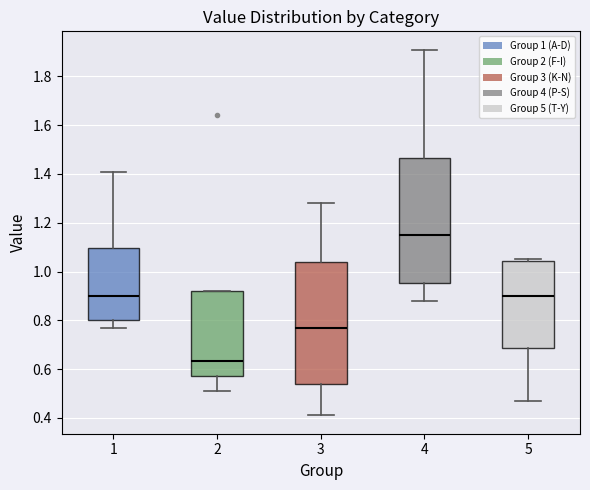

Reading left to right, transcribe this box plot: for each box, give where its median line is, the range the box spans, and where its two whiskers end, as read against the y-axis. The values are not printed on the chart, so give them approximately, as read against the axis.

1: median 0.90, box 0.80 to 1.10, whiskers 0.78 to 1.42
2: median 0.64, box 0.58 to 0.92, whiskers 0.52 to 0.92
3: median 0.78, box 0.54 to 1.04, whiskers 0.42 to 1.28
4: median 1.16, box 0.96 to 1.46, whiskers 0.88 to 1.92
5: median 0.90, box 0.68 to 1.04, whiskers 0.48 to 1.06